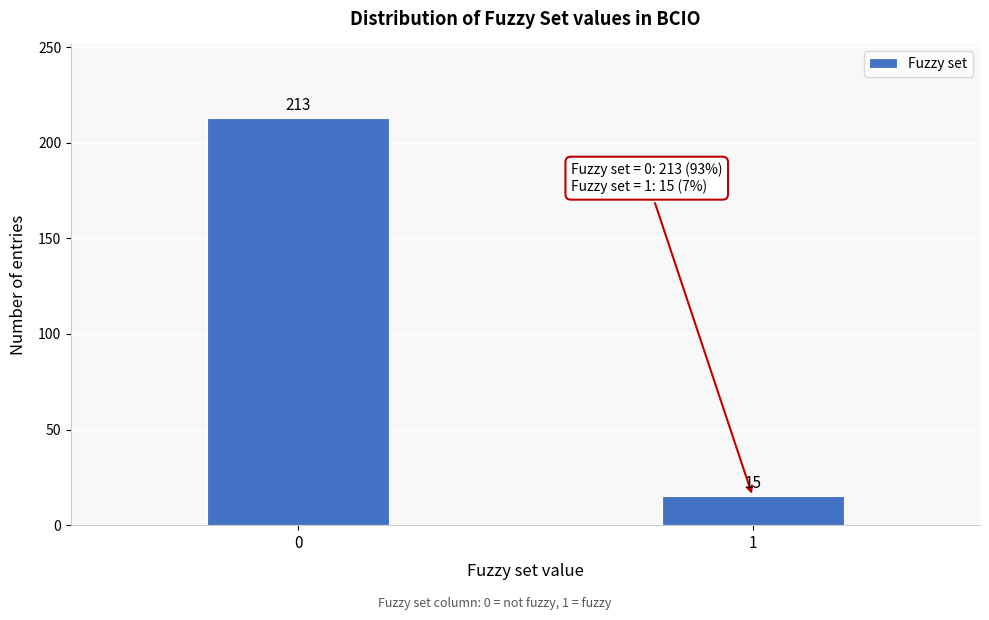

Reading left to right, transcribe all the data shown in this chart.

213	15